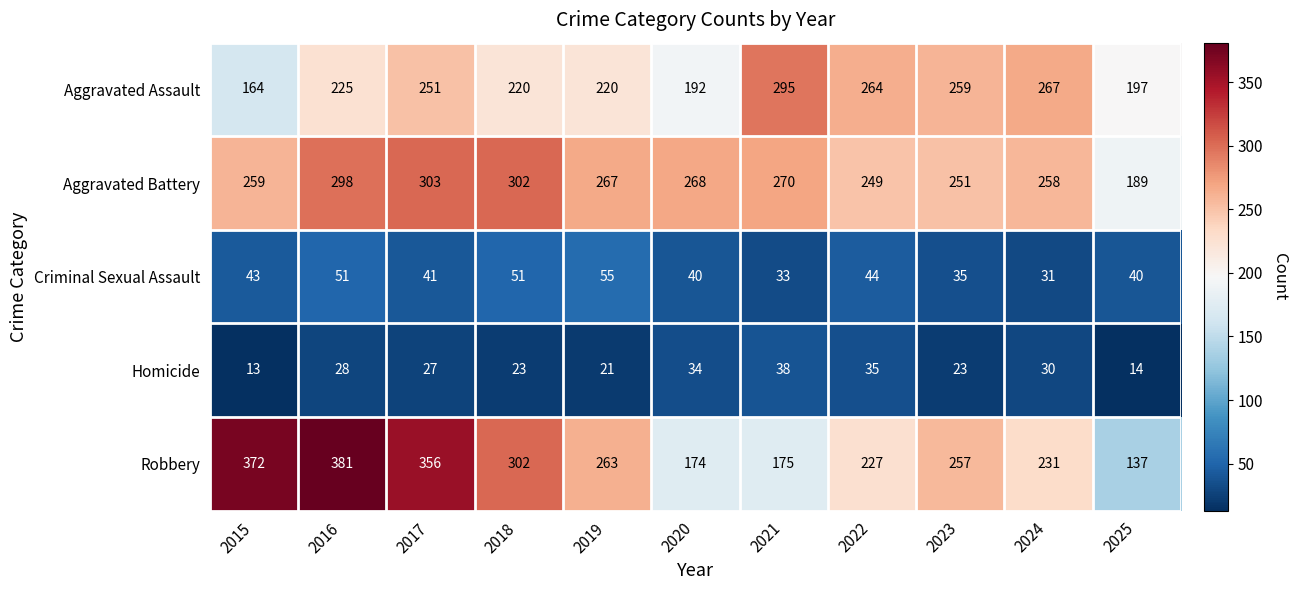

What is the difference between the highest and lowest values at 2022?

229